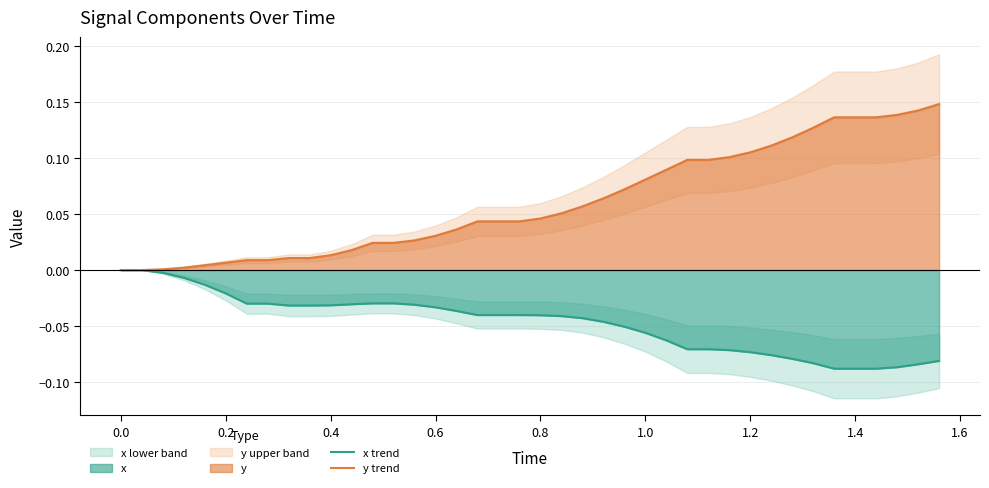

What is the sum of all x trend values?

-1.9